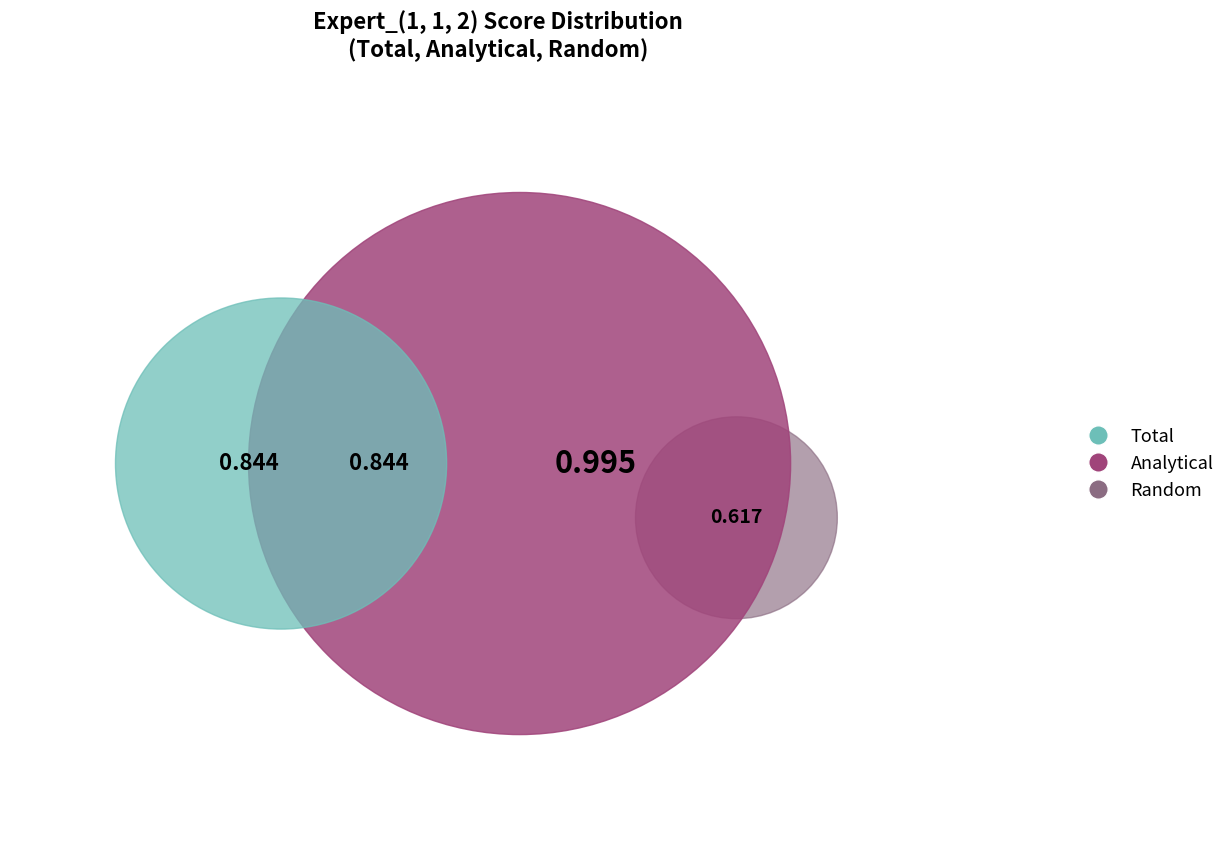

To the nearest percent, what is the combined percentage of Random and Total?

59%